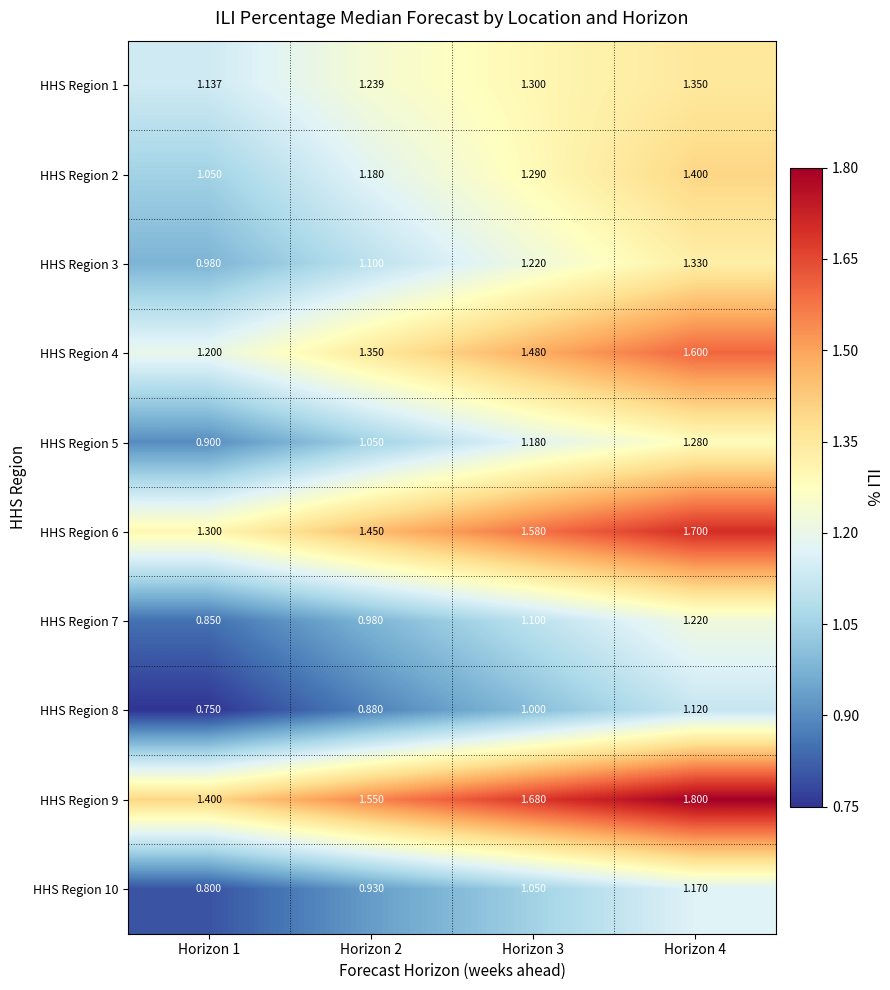

Is the value of HHS Region 7 at Horizon 3 greater than the value of HHS Region 10 at Horizon 1?

Yes